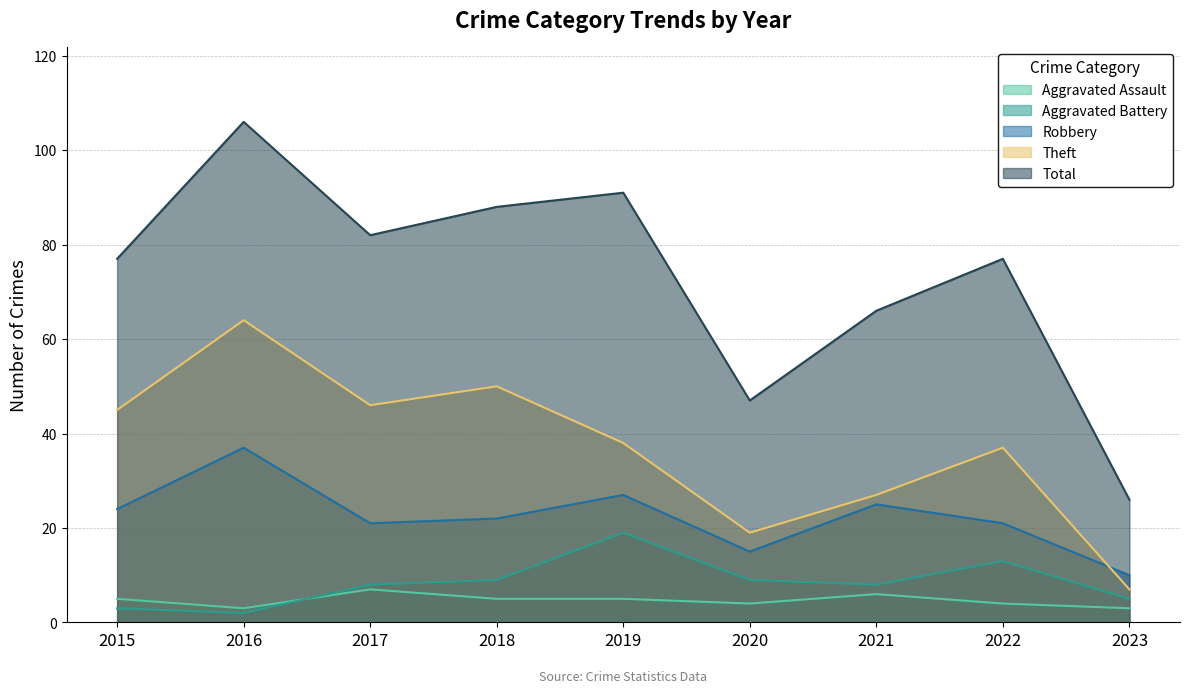

What is the value of the Aggravated Battery point at the 2nd from the left?

2